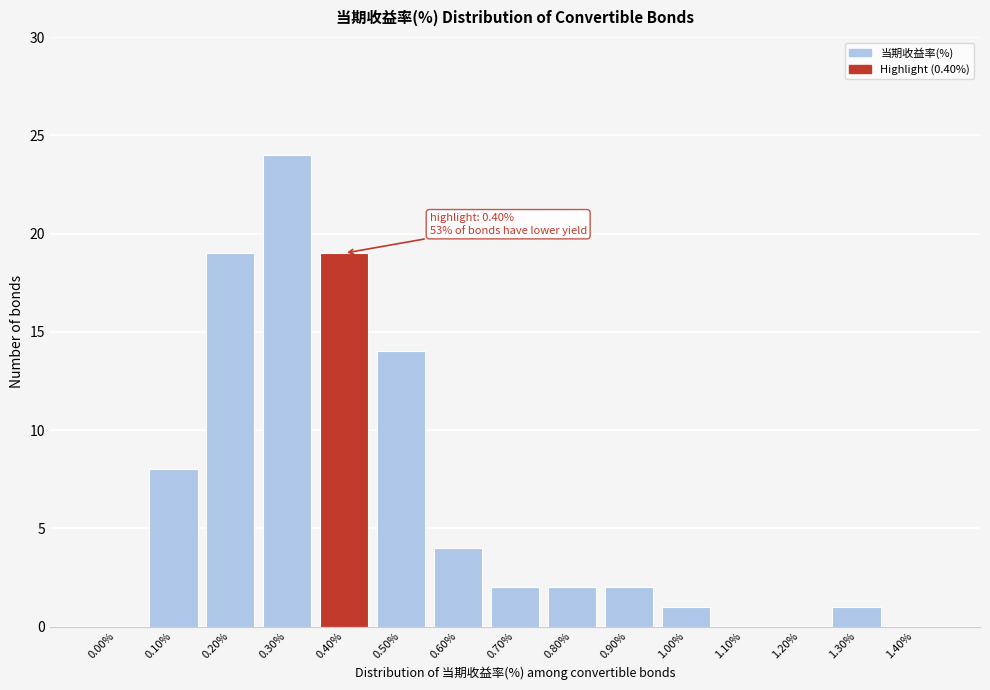

Reading left to right, what are all the values shown in this chart?

0.00%=0	0.10%=8	0.20%=19	0.30%=24	0.40%=19	0.50%=14	0.60%=4	0.70%=2	0.80%=2	0.90%=2	1.00%=1	1.10%=0	1.20%=0	1.30%=1	1.40%=0